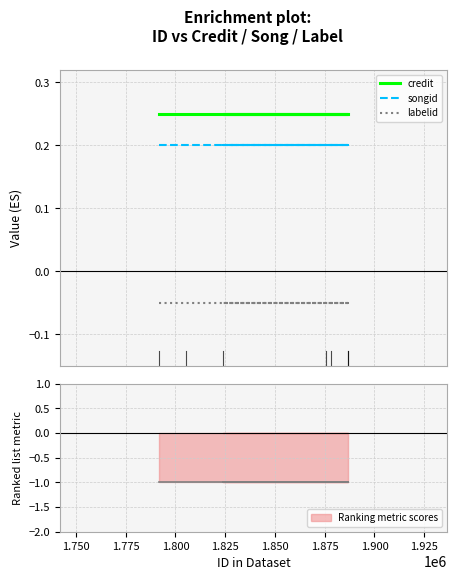

True or false: labelid and credit cross at least once.

False